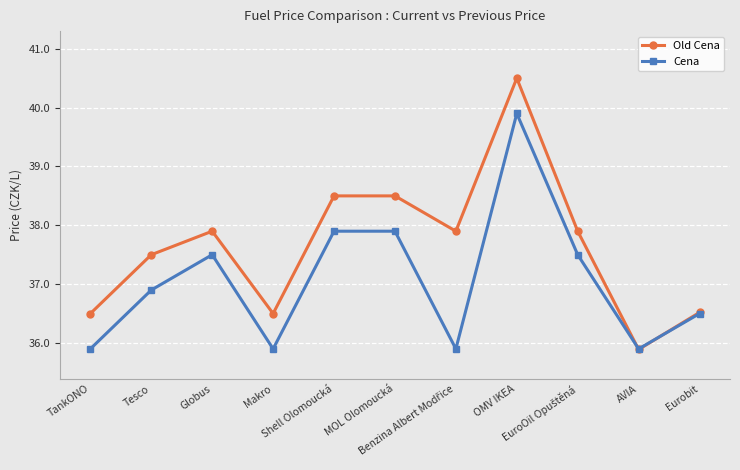

What is the highest value of the Old Cena series?

40.5